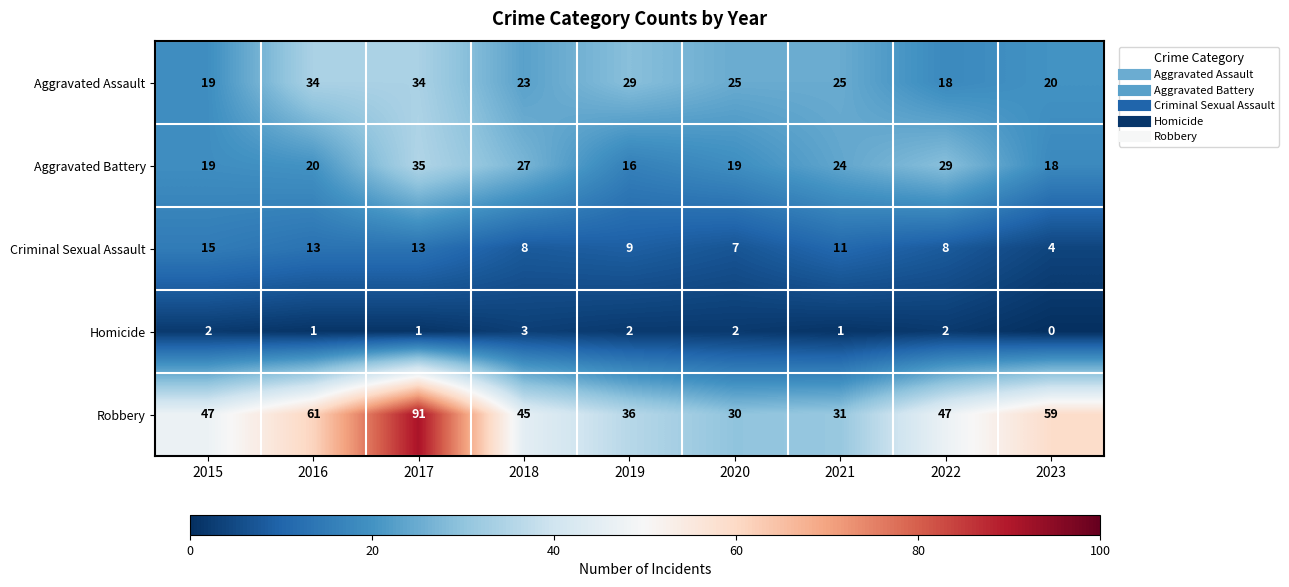

Which series has the widest spread of values?

Robbery